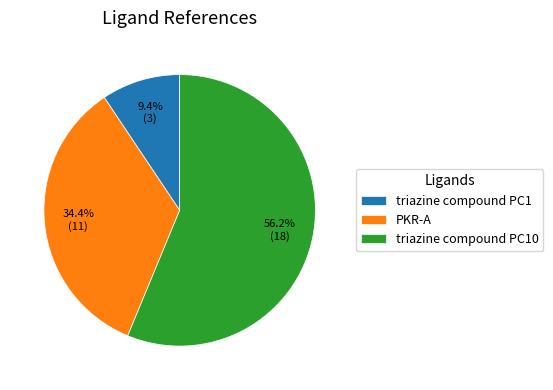

What is the smallest slice in the pie chart?

triazine compound PC1